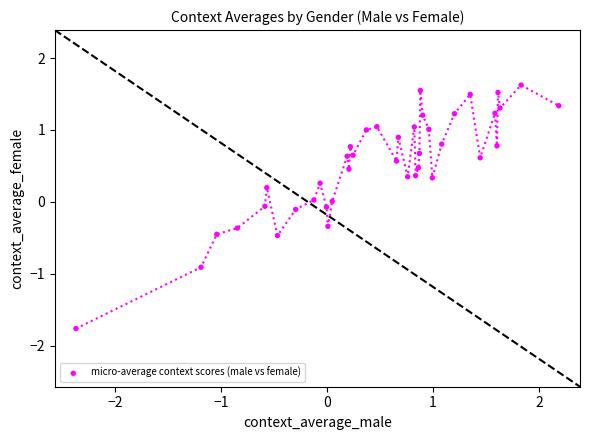

What is the range of Y values (max minus min)?

3.4